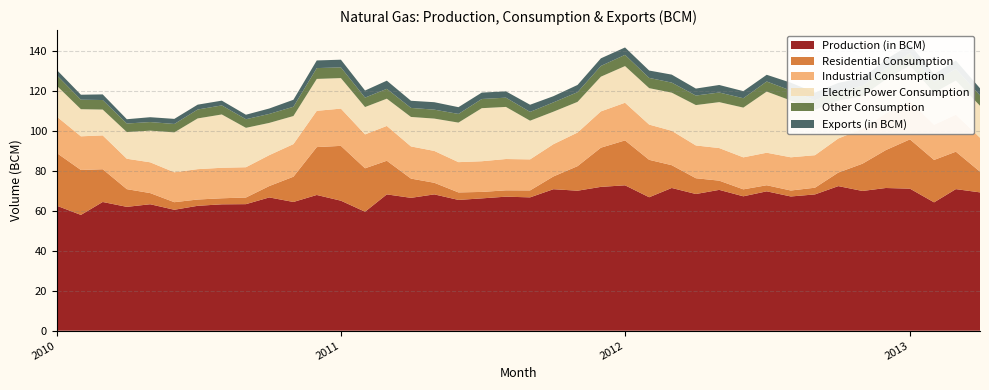

Reading right to left, transcribe all the data shown in this chart.

Production (in BCM): 2013-04=69.3	2013-03=70.9	2013-02=64.3	2013-01=71.1	2012-12=71.5	2012-11=70.0	2012-10=72.4	2012-09=68.3	2012-08=67.2	2012-07=69.8	2012-06=67.3	2012-05=70.5	2012-04=68.5	2012-03=71.5	2012-02=66.8	2012-01=72.8	2011-12=72.0	2011-11=70.1	2011-10=70.9	2011-09=66.8	2011-08=67.1	2011-07=66.3	2011-06=65.5	2011-05=68.3	2011-04=66.5	2011-03=68.3	2011-02=59.6	2011-01=65.1	2010-12=68.0	2010-11=64.5	2010-10=66.7	2010-09=63.4	2010-08=63.3	2010-07=62.5	2010-06=60.6	2010-05=63.3	2010-04=62.0	2010-03=64.5	2010-02=58.0	2010-01=62.6
Residential Consumption: 2013-04=10.4	2013-03=18.8	2013-02=21.2	2013-01=24.7	2012-12=19.0	2012-11=13.7	2012-10=6.8	2012-09=3.4	2012-08=3.0	2012-07=3.0	2012-06=3.5	2012-05=4.6	2012-04=7.9	2012-03=11.4	2012-02=18.7	2012-01=22.5	2011-12=19.6	2011-11=12.3	2011-10=6.4	2011-09=3.5	2011-08=3.2	2011-07=3.2	2011-06=3.8	2011-05=5.8	2011-04=9.6	2011-03=16.8	2011-02=21.7	2011-01=27.5	2010-12=24.0	2010-11=12.7	2010-10=5.7	2010-09=3.3	2010-08=3.0	2010-07=3.2	2010-06=3.8	2010-05=5.6	2010-04=8.9	2010-03=16.4	2010-02=22.5	2010-01=26.4
Industrial Consumption: 2013-04=17.0	2013-03=18.5	2013-02=17.6	2013-01=19.2	2012-12=18.4	2012-11=17.5	2012-10=17.1	2012-09=16.3	2012-08=16.6	2012-07=16.3	2012-06=16.0	2012-05=16.3	2012-04=16.4	2012-03=17.2	2012-02=17.6	2012-01=18.9	2011-12=18.2	2011-11=16.8	2011-10=16.2	2011-09=15.6	2011-08=15.7	2011-07=15.4	2011-06=15.2	2011-05=15.9	2011-04=16.1	2011-03=17.4	2011-02=17.0	2011-01=18.7	2010-12=18.2	2010-11=16.3	2010-10=15.5	2010-09=15.2	2010-08=15.3	2010-07=15.2	2010-06=15.0	2010-05=15.4	2010-04=15.2	2010-03=16.9	2010-02=16.9	2010-01=18.2
Electric Power Consumption: 2013-04=16.0	2013-03=17.1	2013-02=16.1	2013-01=17.9	2012-12=17.0	2012-11=16.4	2012-10=18.9	2012-09=22.7	2012-08=28.4	2012-07=30.6	2012-06=24.9	2012-05=23.0	2012-04=20.2	2012-03=19.1	2012-02=18.3	2012-01=18.4	2011-12=17.4	2011-11=15.4	2011-10=16.3	2011-09=19.4	2011-08=26.1	2011-07=26.6	2011-06=19.8	2011-05=16.2	2011-04=14.8	2011-03=13.6	2011-02=13.7	2011-01=15.3	2010-12=16.0	2010-11=14.1	2010-10=16.2	2010-09=19.7	2010-08=26.7	2010-07=25.4	2010-06=20.0	2010-05=15.8	2010-04=13.4	2010-03=12.9	2010-02=13.6	2010-01=15.5
Other Consumption: 2013-04=5.2	2013-03=5.8	2013-02=5.5	2013-01=6.1	2012-12=5.4	2012-11=5.0	2012-10=4.9	2012-09=4.7	2012-08=5.0	2012-07=5.1	2012-06=4.7	2012-05=4.8	2012-04=4.8	2012-03=5.0	2012-02=5.1	2012-01=5.6	2011-12=5.4	2011-11=4.9	2011-10=4.7	2011-09=4.4	2011-08=4.6	2011-07=4.6	2011-06=4.3	2011-05=4.5	2011-04=4.5	2011-03=4.9	2011-02=4.7	2011-01=5.4	2010-12=5.4	2010-11=4.6	2010-10=4.5	2010-09=4.3	2010-08=4.5	2010-07=4.5	2010-06=4.2	2010-05=4.3	2010-04=4.3	2010-03=4.8	2010-02=4.8	2010-01=5.3
Exports (in BCM): 2013-04=3.6	2013-03=4.2	2013-02=3.8	2013-01=4.4	2012-12=4.5	2012-11=4.0	2012-10=4.0	2012-09=3.9	2012-08=3.9	2012-07=3.4	2012-06=3.5	2012-05=3.8	2012-04=3.5	2012-03=4.0	2012-02=3.7	2012-01=3.7	2011-12=3.8	2011-11=3.6	2011-10=3.1	2011-09=3.6	2011-08=3.2	2011-07=3.2	2011-06=3.4	2011-05=3.7	2011-04=3.6	2011-03=4.1	2011-02=3.5	2011-01=3.8	2010-12=3.8	2010-11=3.5	2010-10=2.7	2010-09=2.3	2010-08=2.4	2010-07=2.4	2010-06=2.5	2010-05=2.4	2010-04=2.2	2010-03=2.8	2010-02=2.5	2010-01=2.6